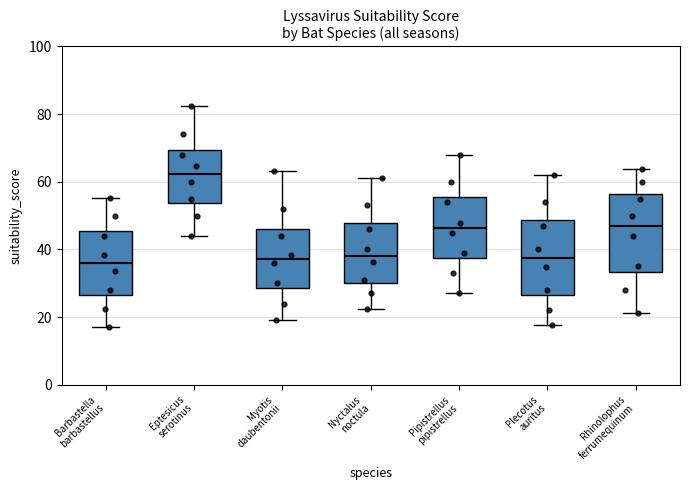

Reading left to right, transcribe this box plot: for each box, give where its median line is, the range the box spans, and where its two whiskers end, as read against the y-axis. The values are not printed on the chart, so give them approximately, as read against the axis.

Barbastella barbastellus: median 36, box 26 to 46, whiskers 18 to 56
Eptesicus serotinus: median 62, box 54 to 70, whiskers 44 to 82
Myotis daubentonii: median 38, box 28 to 46, whiskers 20 to 64
Nyctalus noctula: median 38, box 30 to 48, whiskers 22 to 62
Pipistrellus pipistrellus: median 46, box 38 to 56, whiskers 28 to 68
Plecotus auritus: median 38, box 26 to 48, whiskers 18 to 62
Rhinolophus ferrumequinum: median 46, box 34 to 56, whiskers 22 to 64